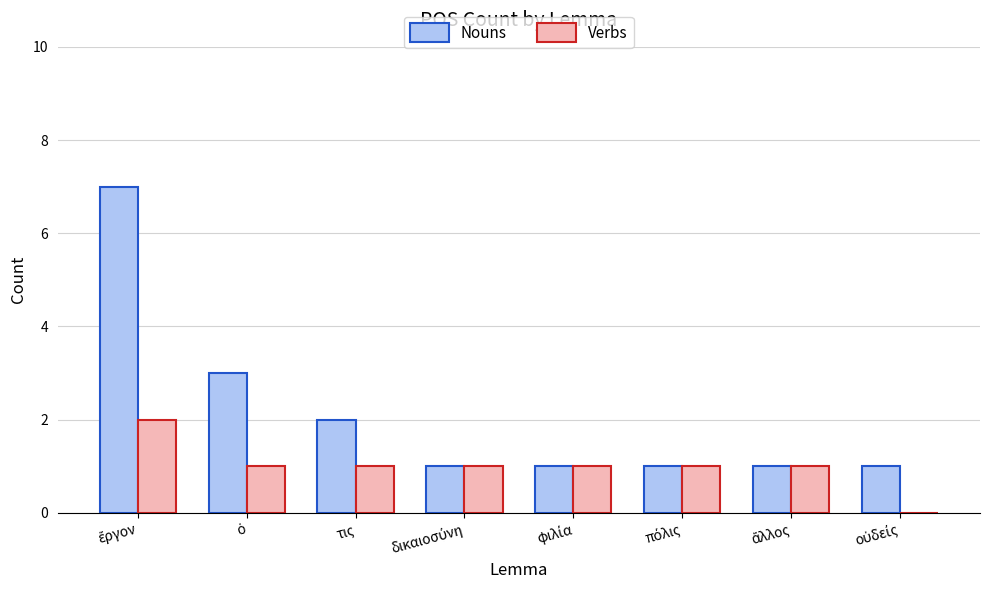

What is the highest value of the Verbs series?

2